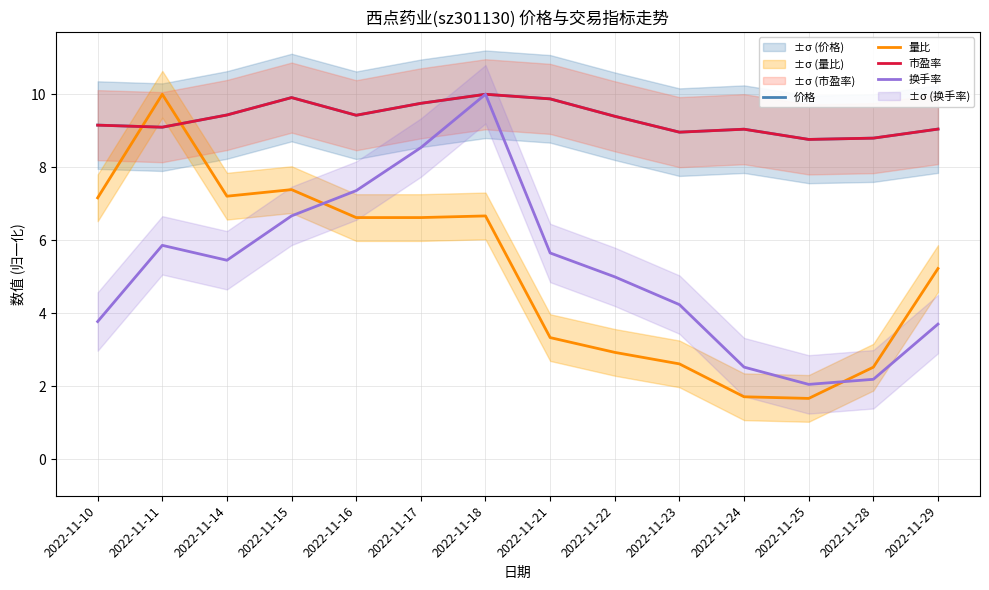

True or false: 量比 has more than 1 interior local peaks.

True